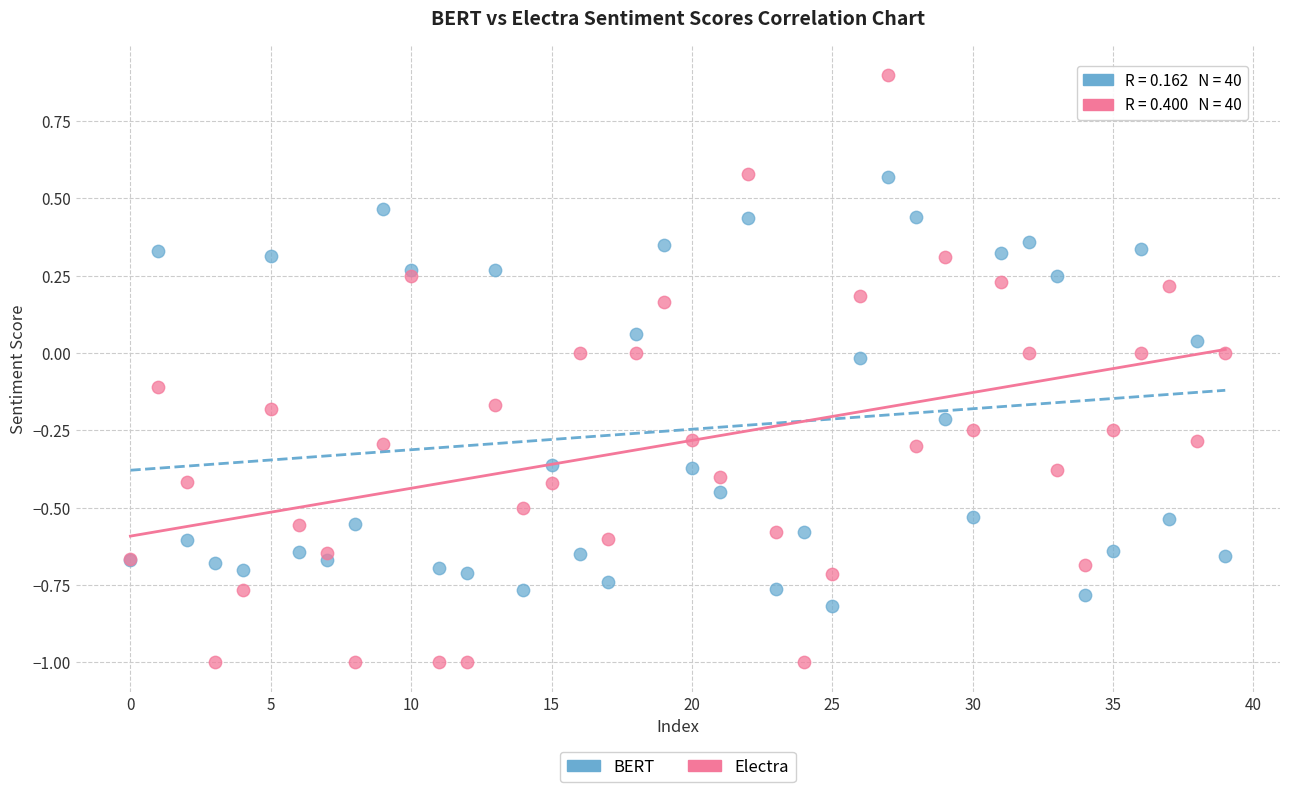

Which series has the largest Y range (max minus min)?

Electra